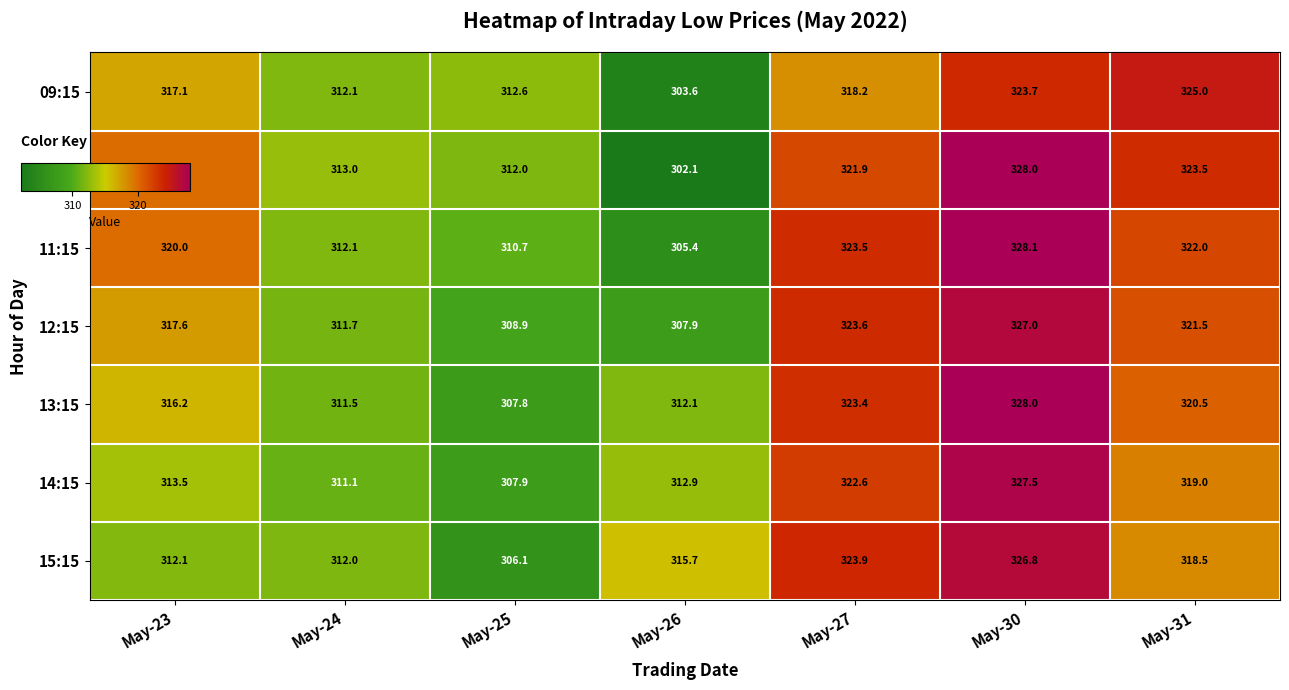

Between May-24 and May-26, which series saw the biggest shift?

10:15